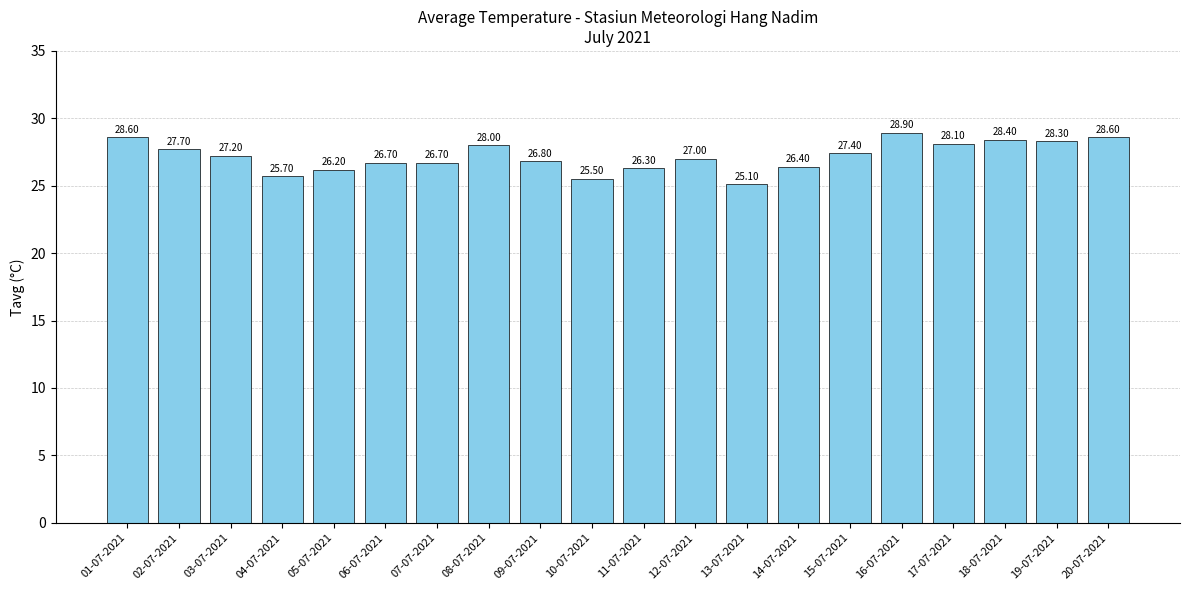

Which label corresponds to the smallest value in the chart?

13-07-2021